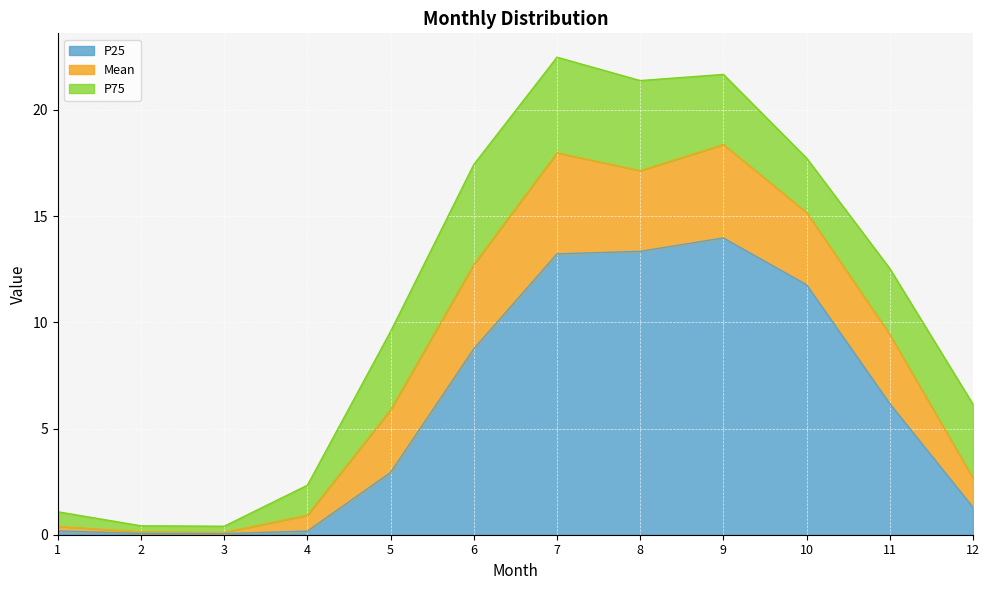

How many values in the P25 series exceed 6?

6